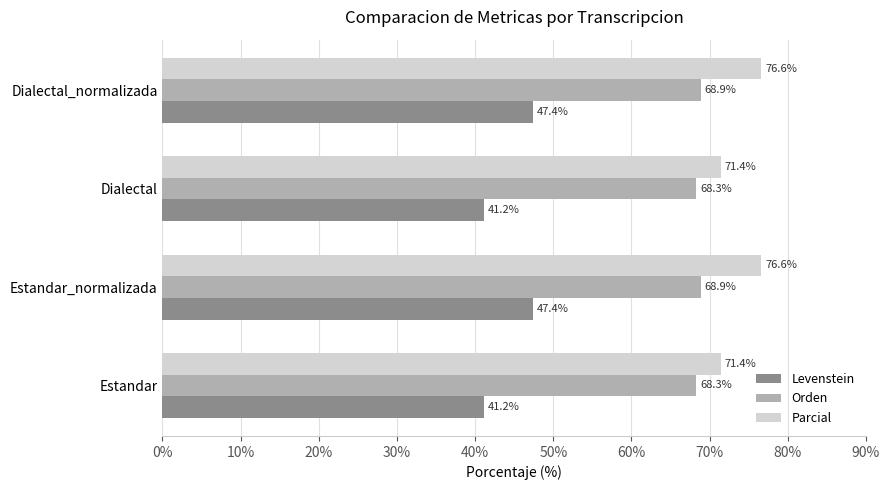

What is the difference between the second highest and second lowest values in the Levenstein series?

6.2